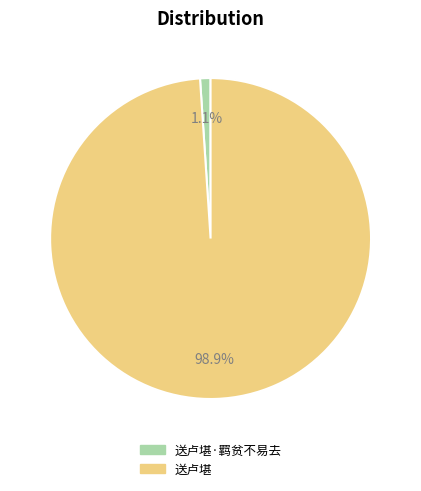

Does any single category account for the majority?

Yes